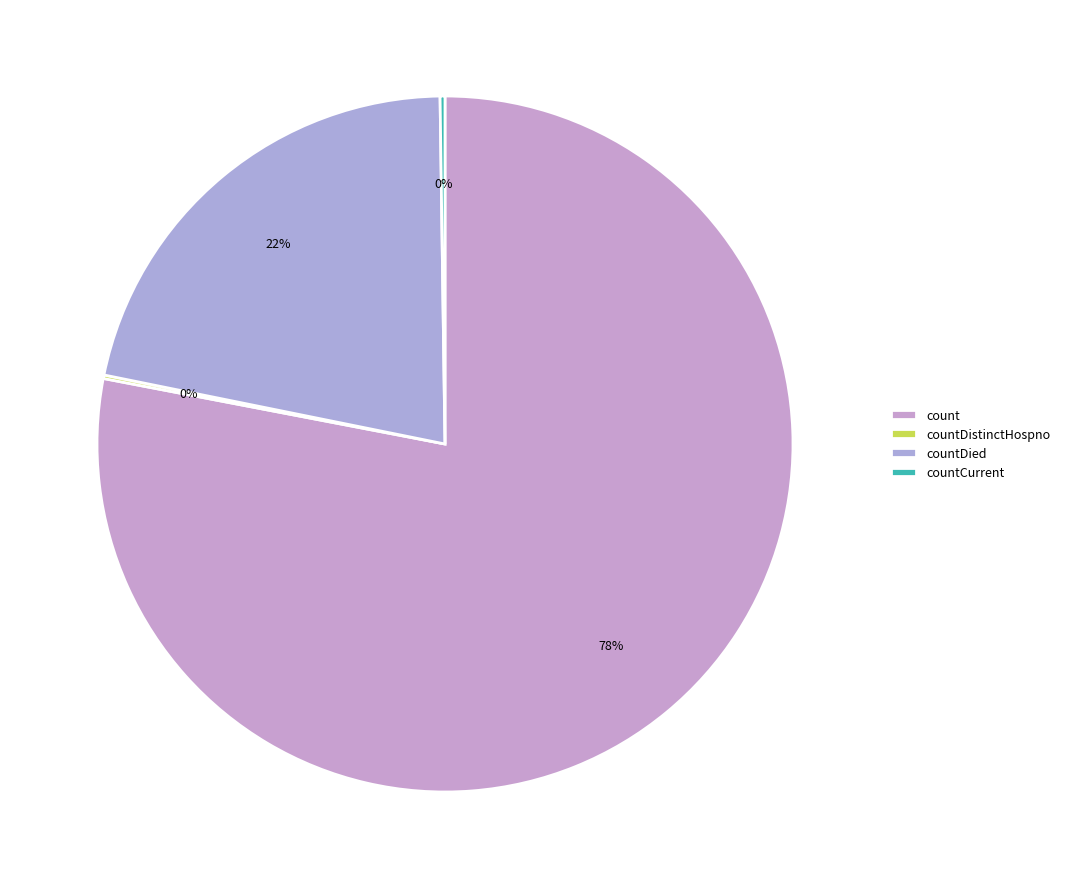

Is there any slice that represents more than half of the pie?

Yes